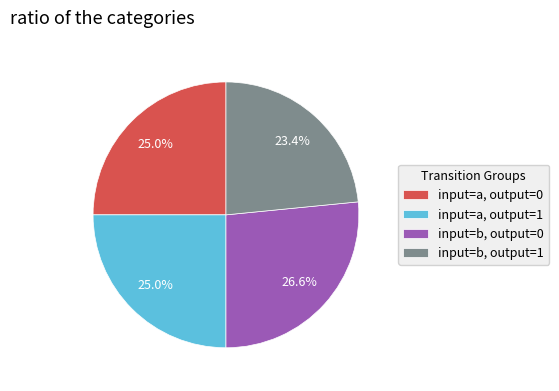

Which slice is the smallest?

input=b, output=1